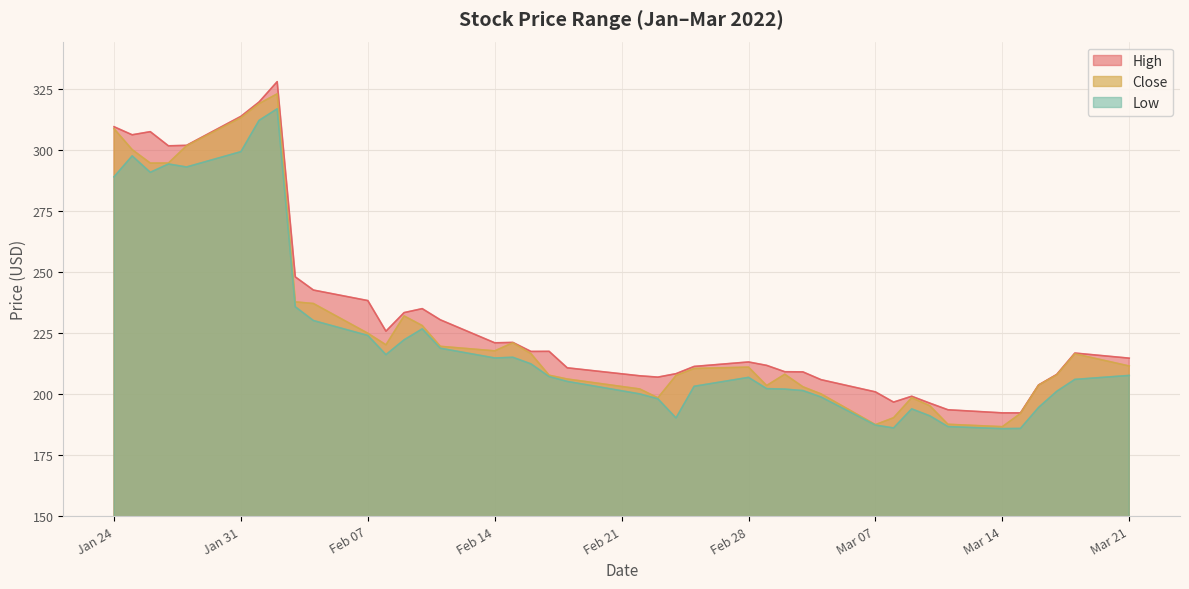

How many lines are shown in the chart?

3